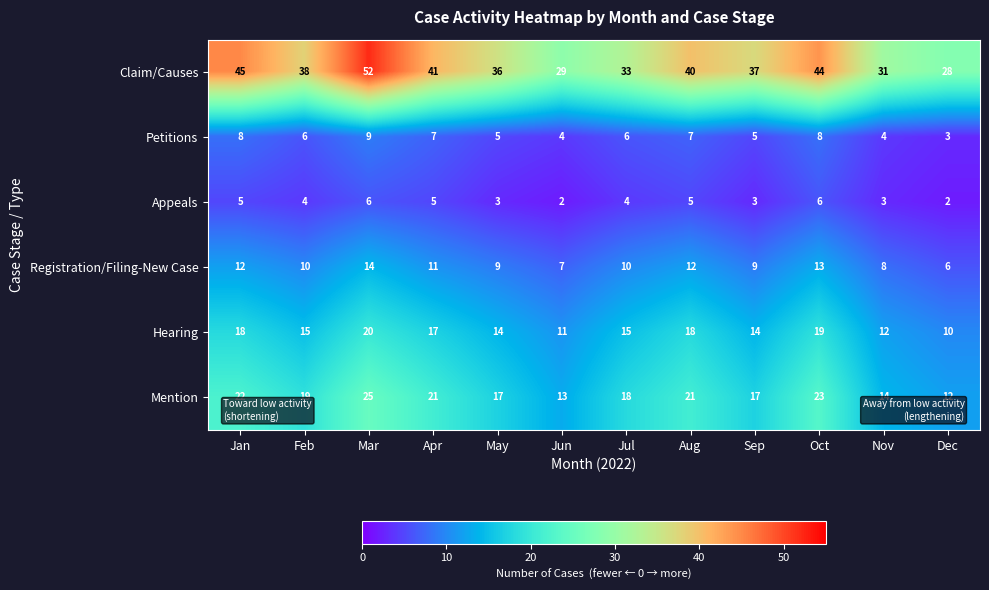

True or false: Mention has a value of 6 at Jun.

False